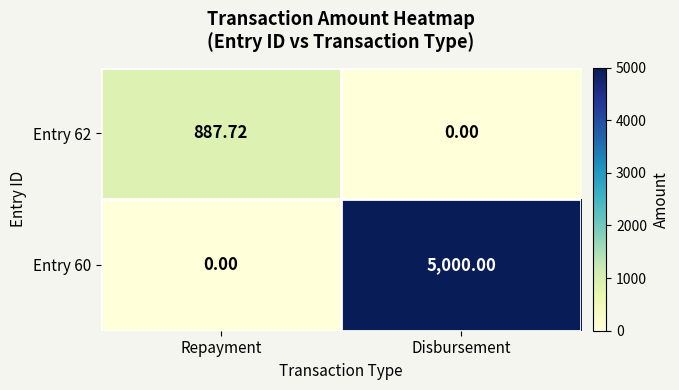

Which category has the highest value in the Entry 62 series?

Repayment